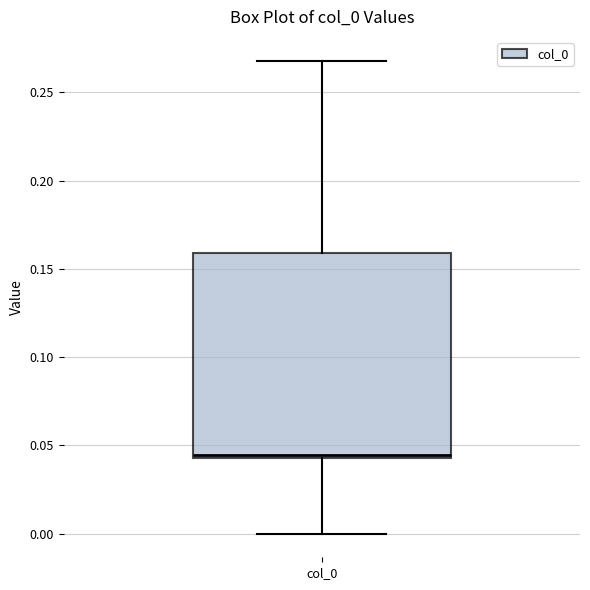

Where is the lower edge of the box for col_0 on the y-axis? The values are not printed on the chart, so give them approximately, as read against the axis.

0.045